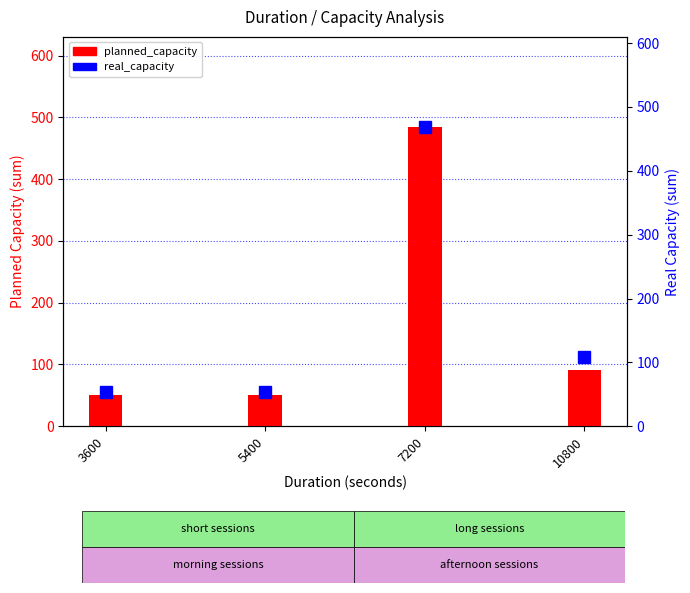

What is the approximate value of real_capacity at 10800, to the nearest 50?

100